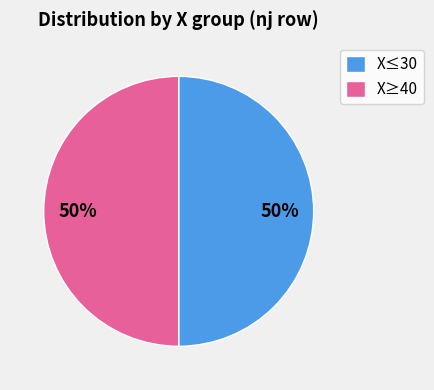

Approximately how many times larger is the value at X≥40 compared to X≤30?

1.0